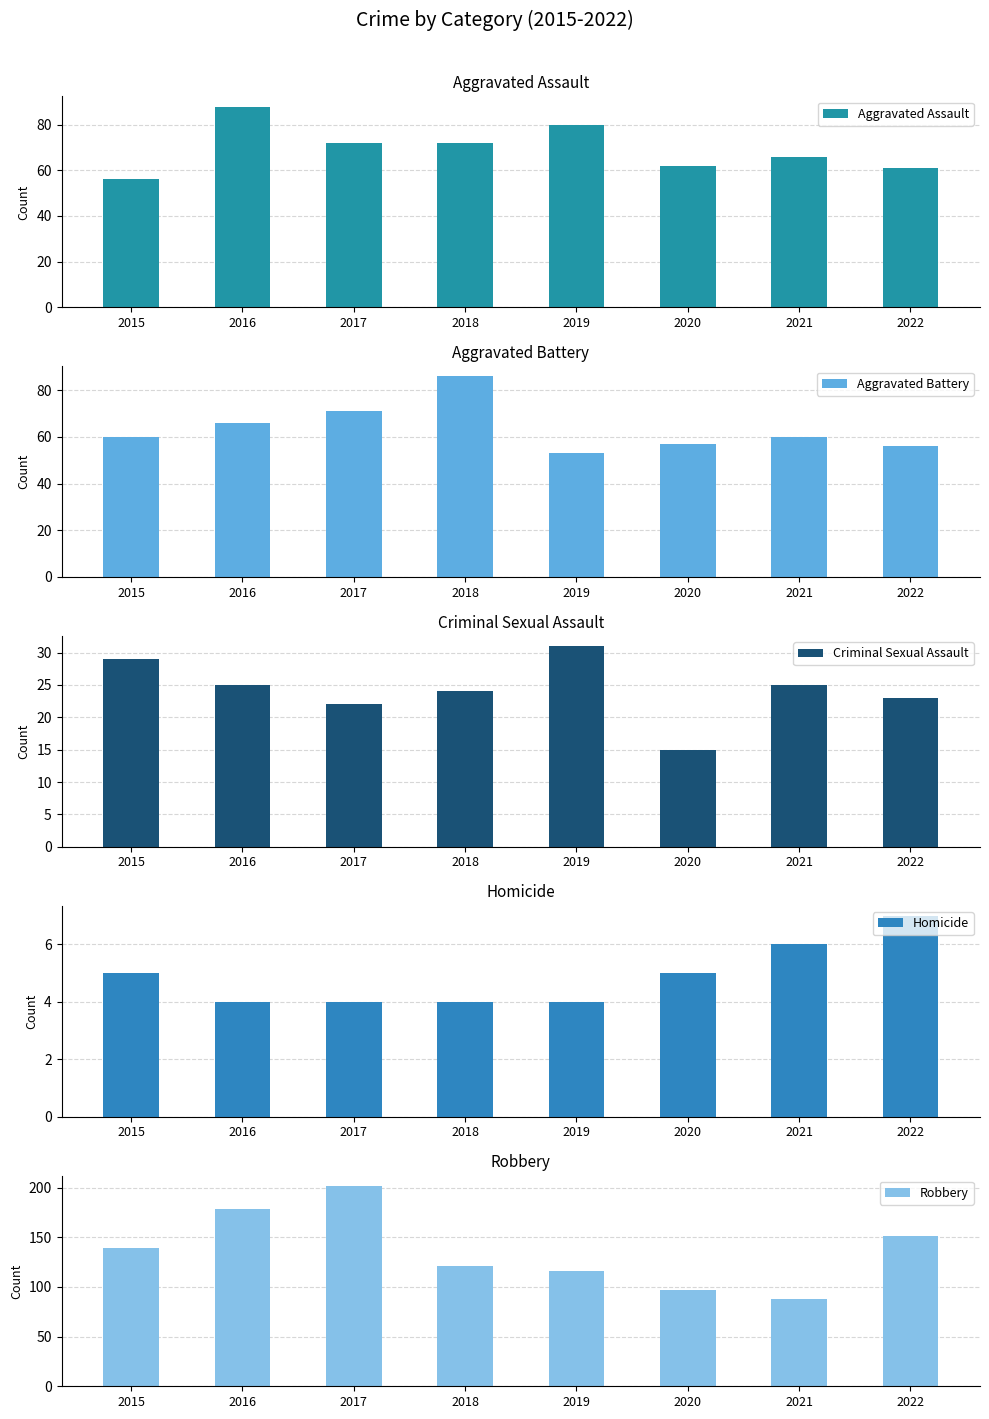

What is the difference between the Criminal Sexual Assault values at 2016 and 2017?

3